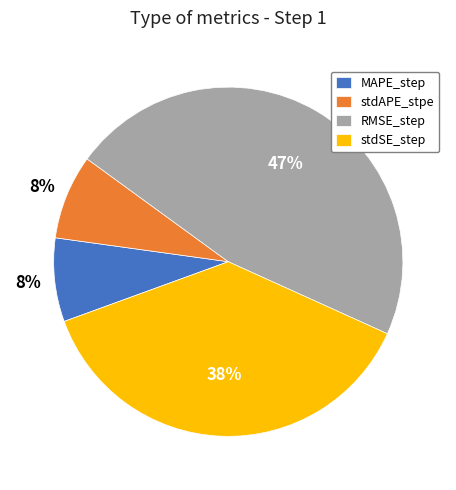

Does any single category account for the majority?

No